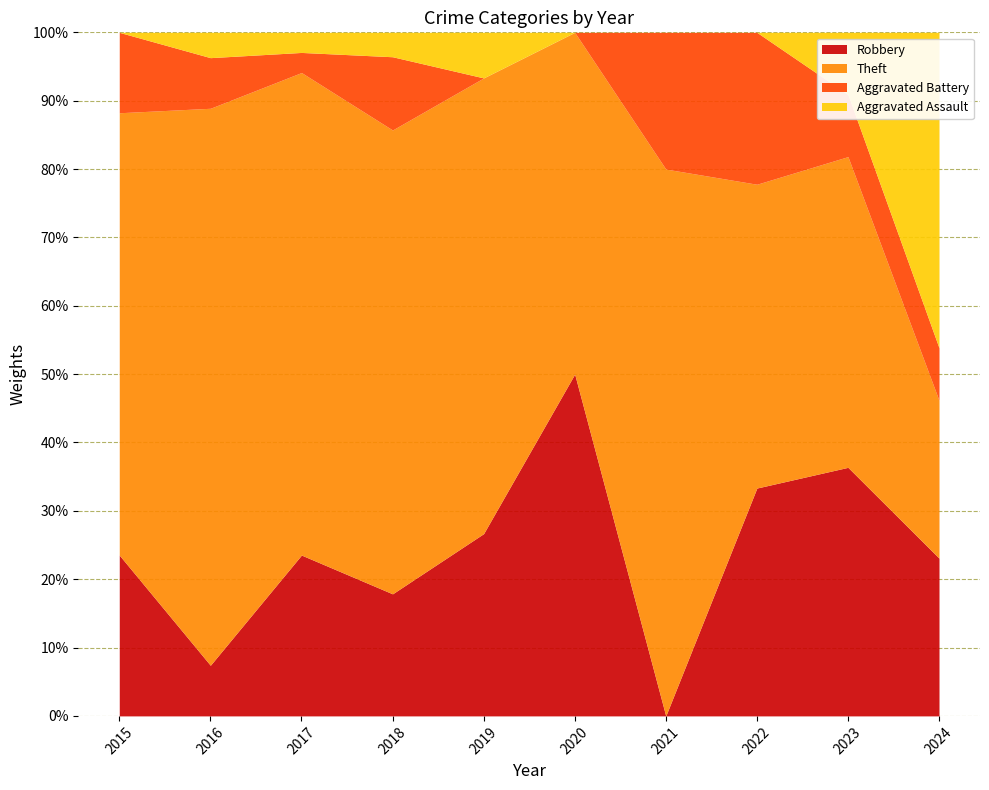

At which label does Robbery reach its minimum?

2021